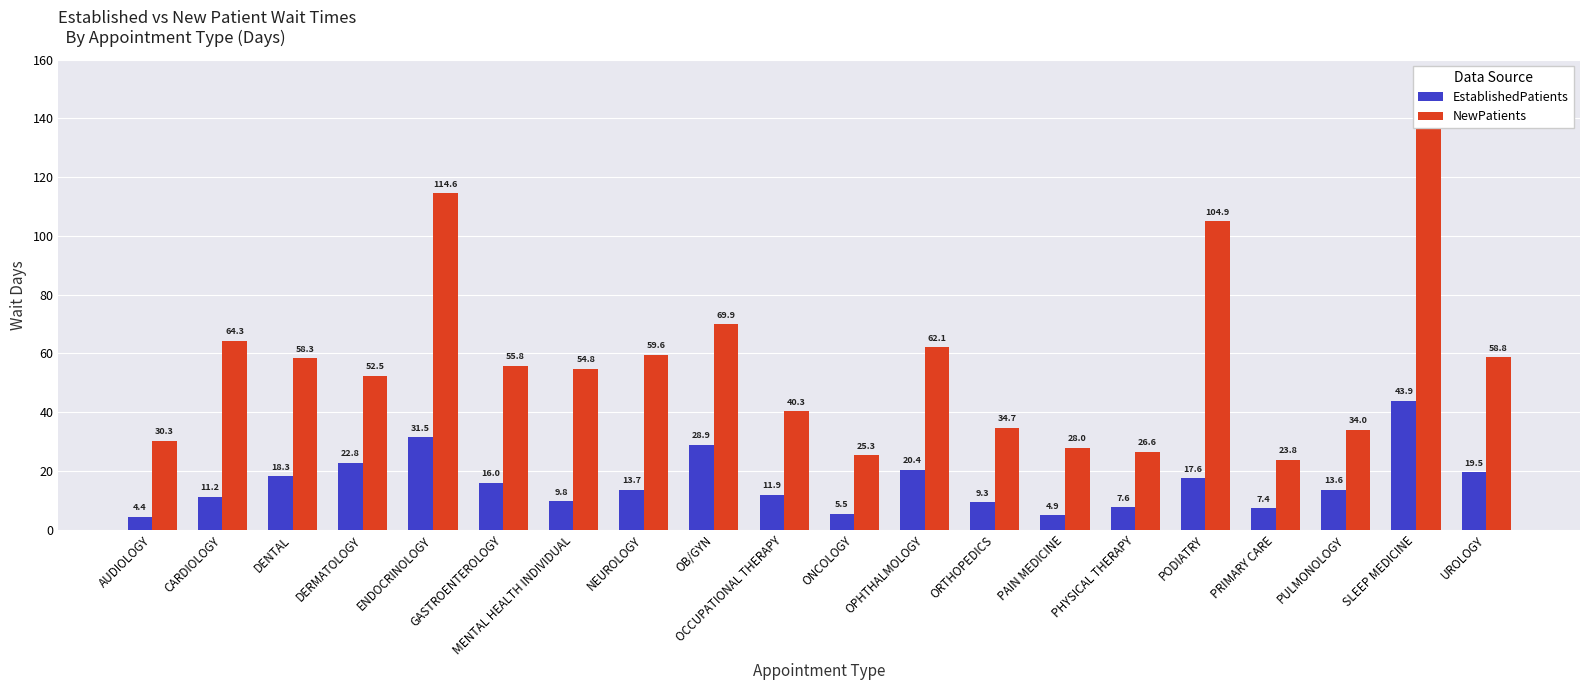

How many series are shown in this chart?

2